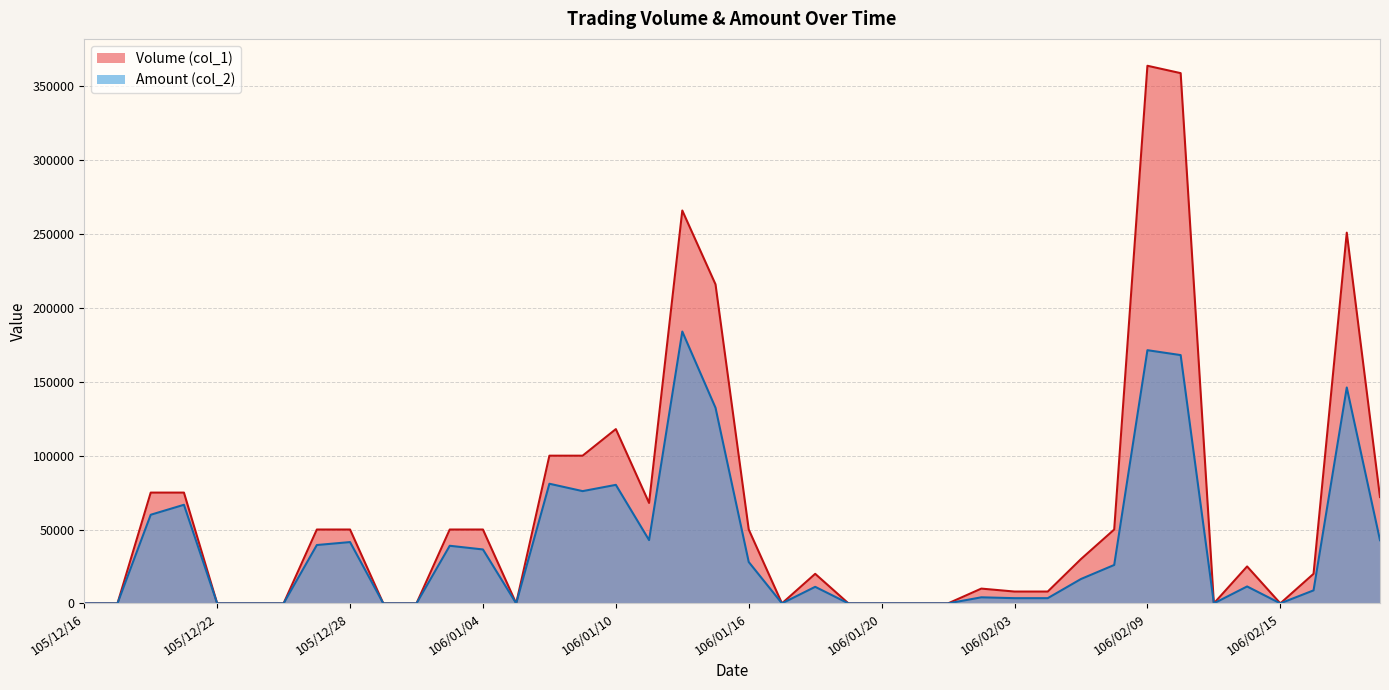

Between 106/01/09 and 106/02/02, which series saw the biggest shift?

Volume (col_1)